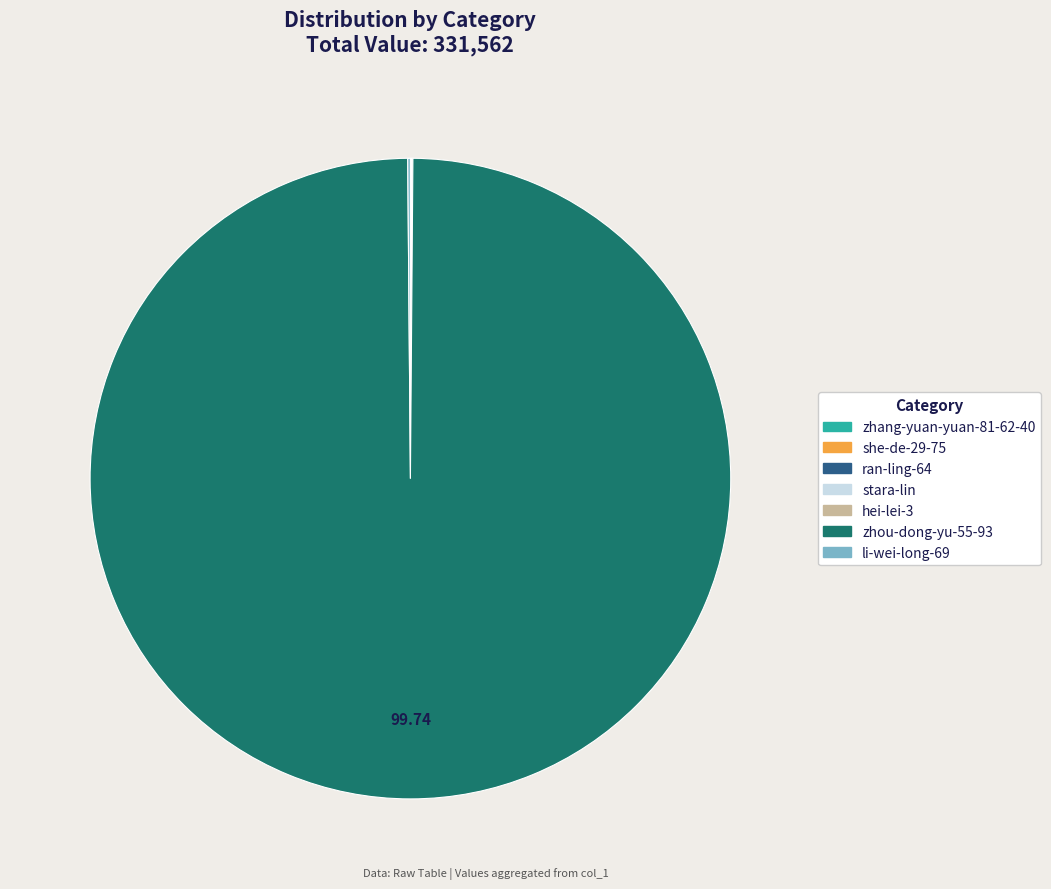

Is there any slice that represents more than half of the pie?

Yes